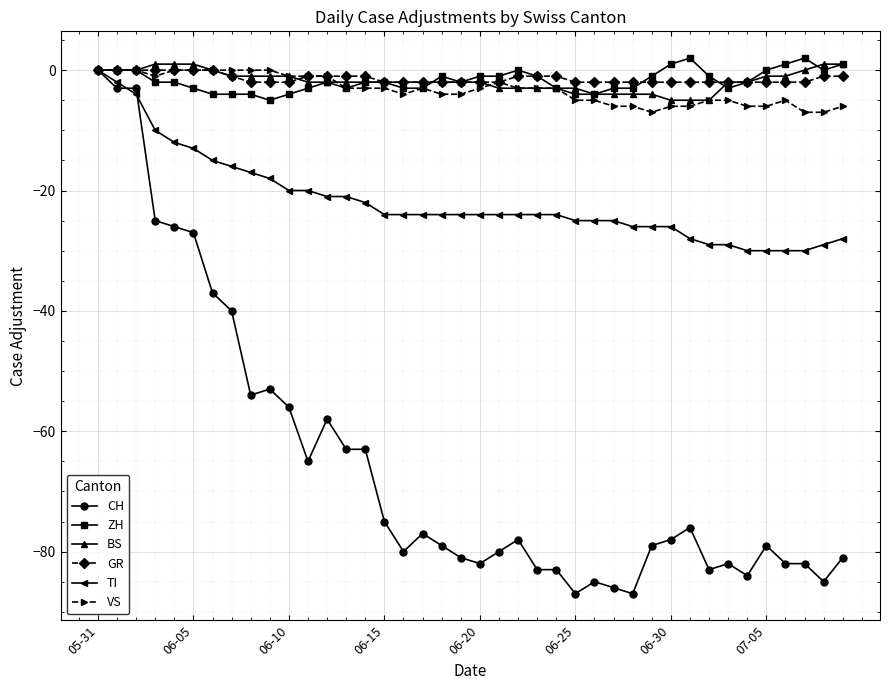

How many lines are shown in the chart?

6